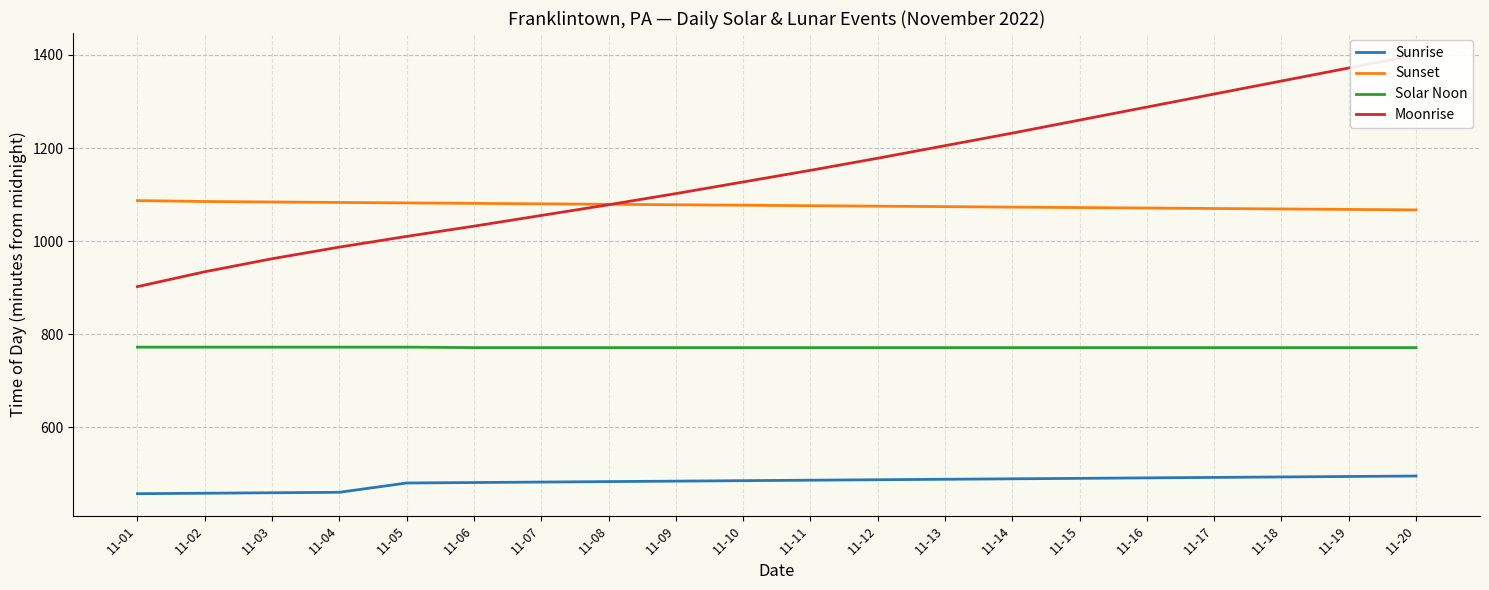

What is the average value of the Solar Noon series?

771